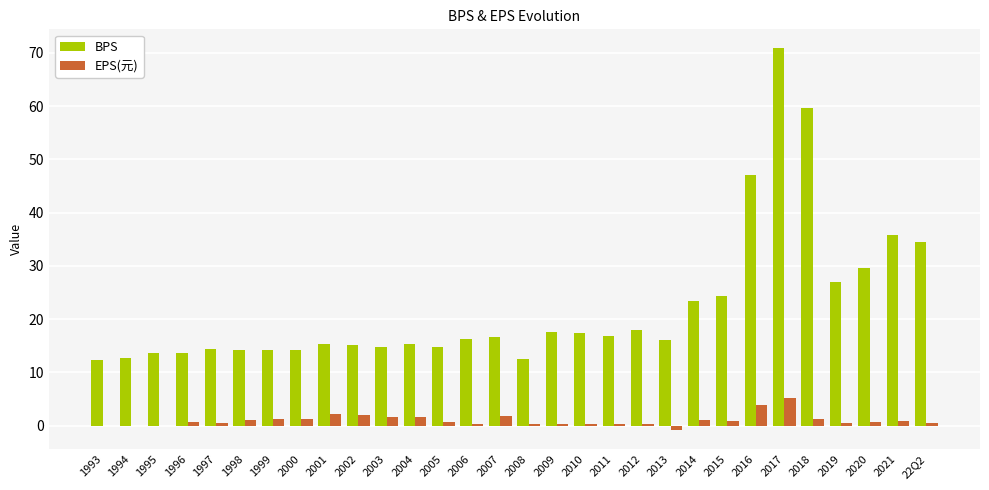

Between 1993 and 2007, which series saw the biggest shift?

BPS